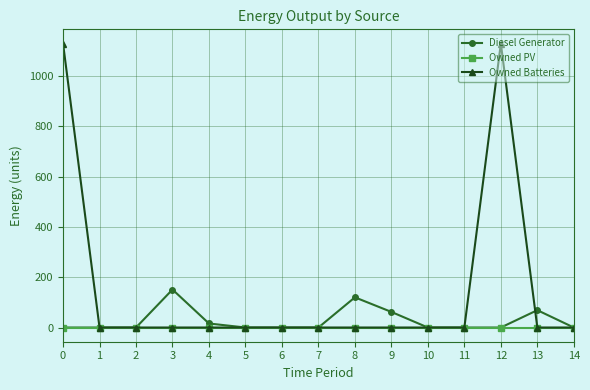

What is the greatest value displayed?

1129